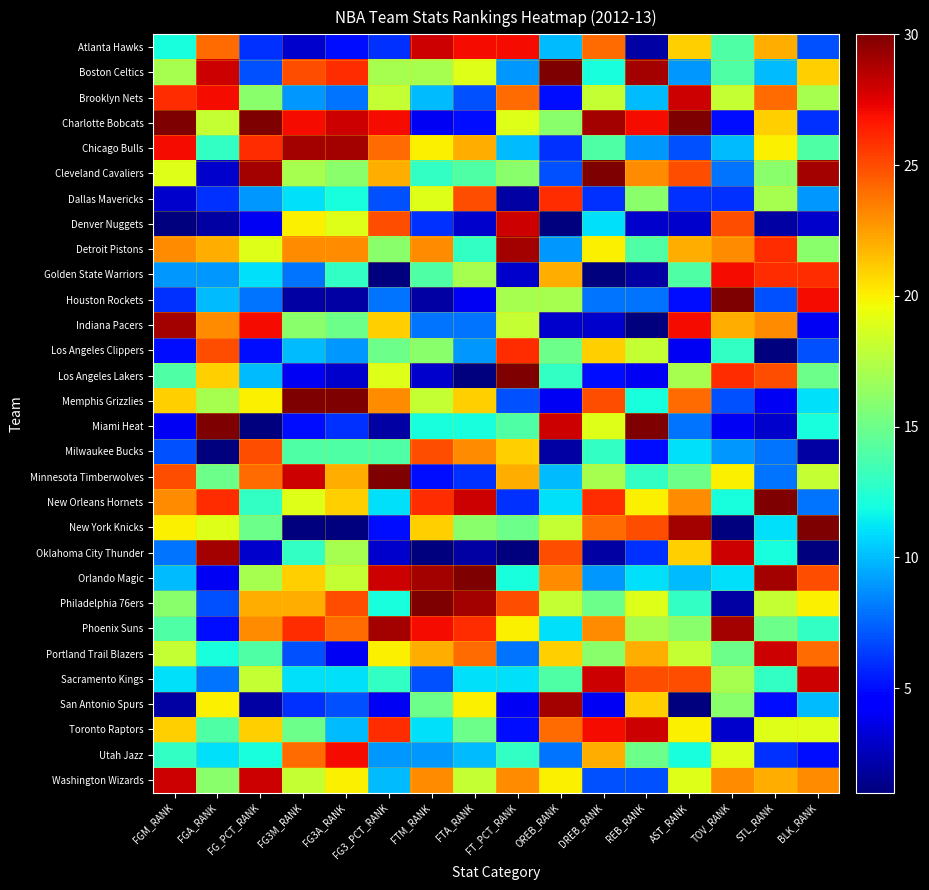

Which label corresponds to the largest value in the chart?

OREB_RANK